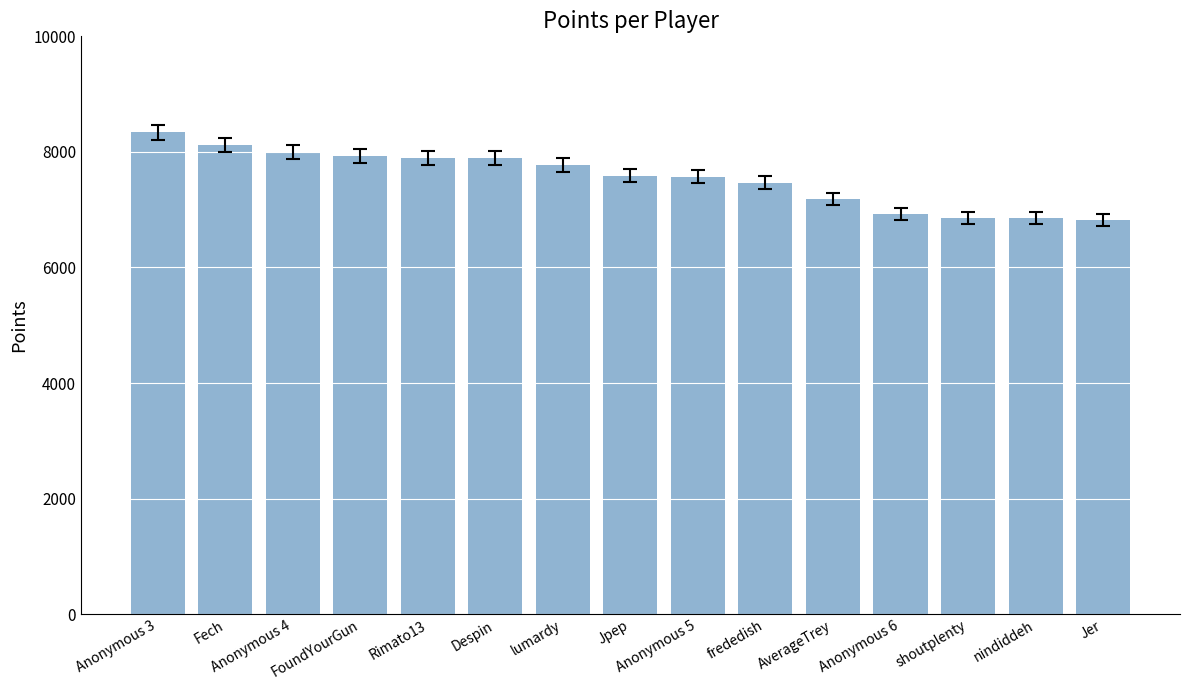

Are the bars horizontal?

No